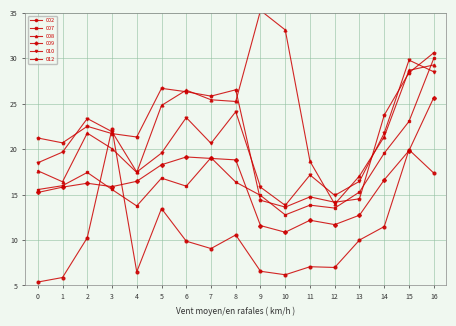

Is this an area chart (filled region under the line)?

No